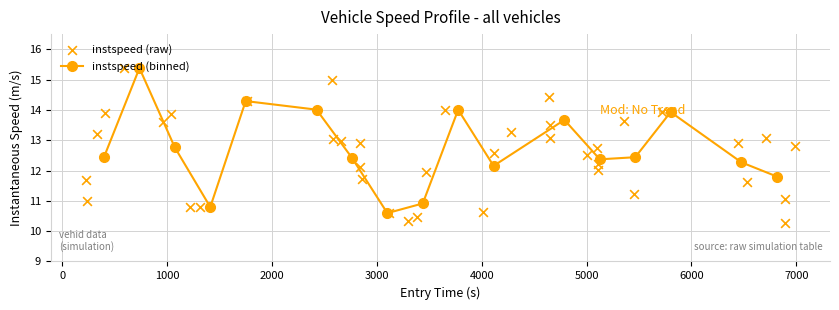

How many interior local valleys does the instspeed (binned) series have?

4